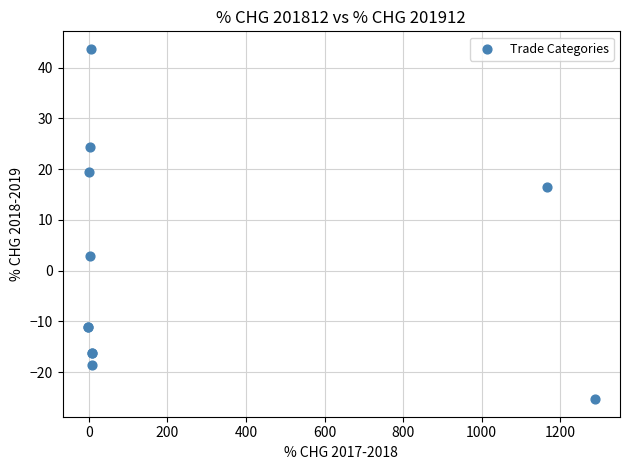

What Y value in the scatter plot is closest to 9?

2.8